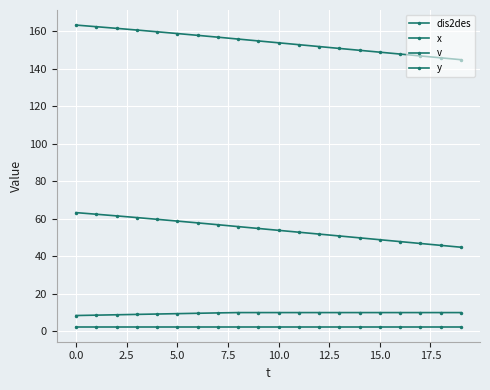

True or false: y and v intersect in this chart.

False